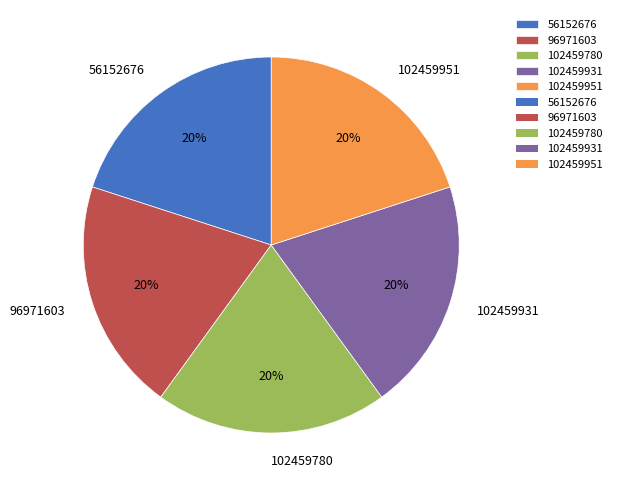

Is 96971603 the majority of the pie?

No